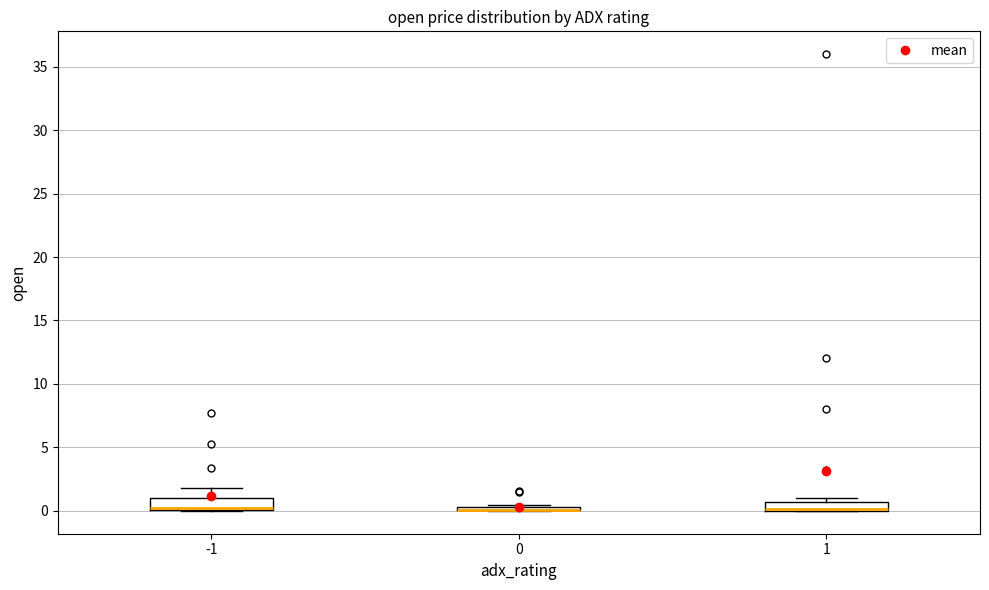

Where is the upper edge of the box at x = -1 on the y-axis? The values are not printed on the chart, so give them approximately, as read against the axis.

1.0